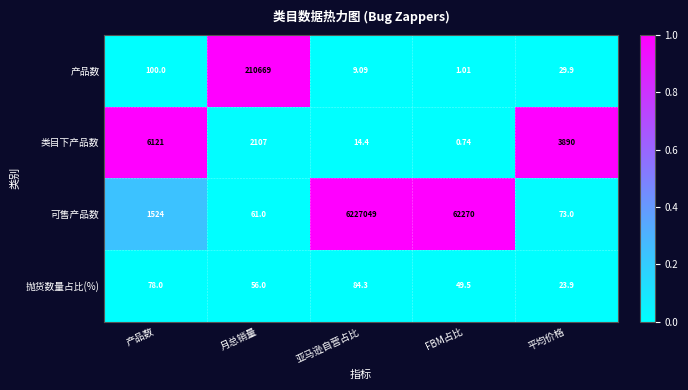

Which label corresponds to the largest value in the chart?

亚马逊自营占比